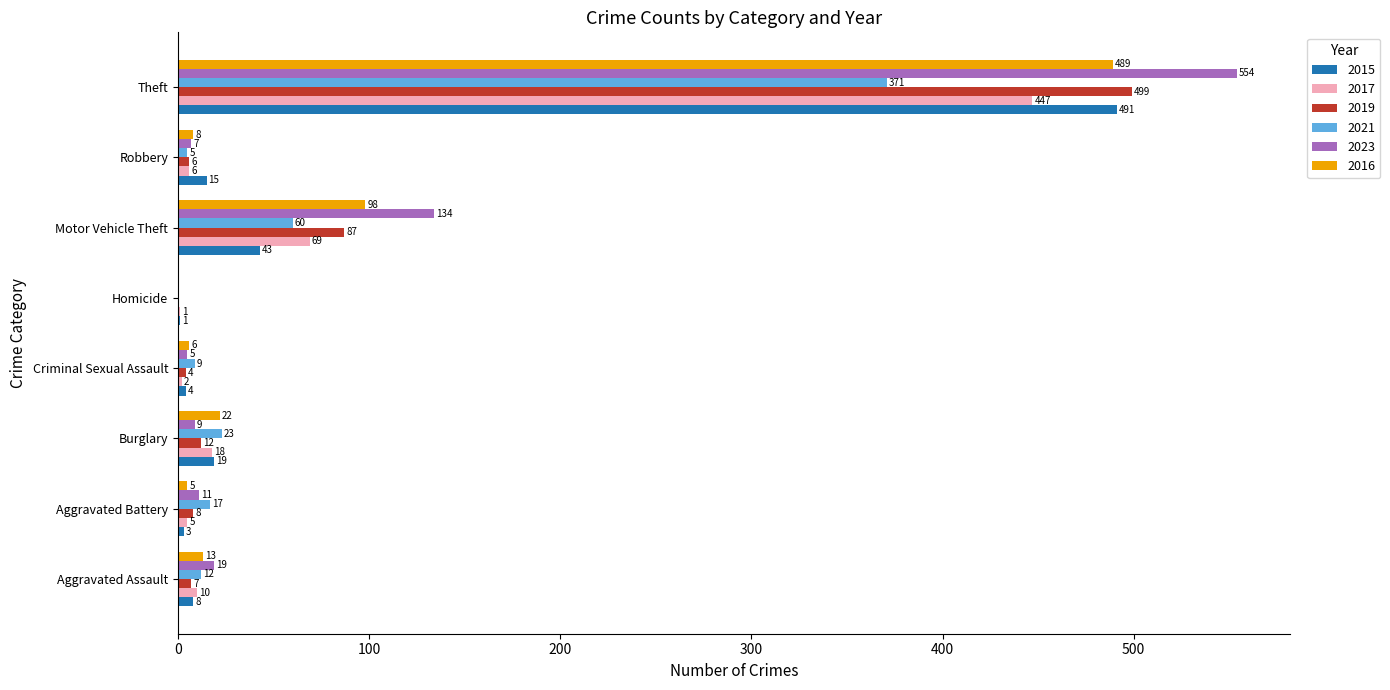

What is the difference between the 2016 values at Aggravated Assault and Theft?

476